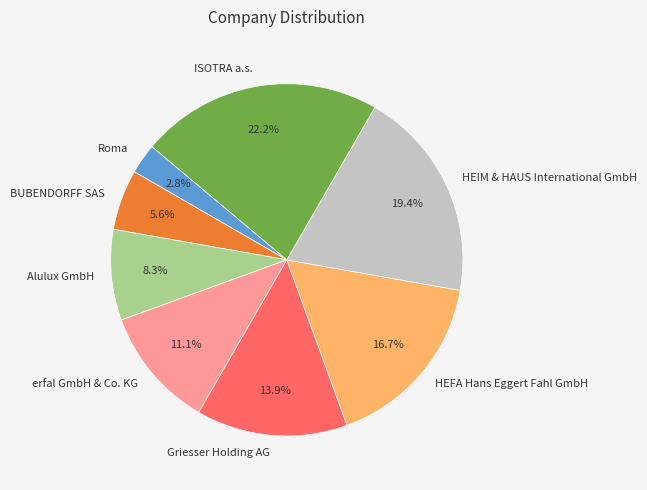

Count the number of slices in the pie.

8